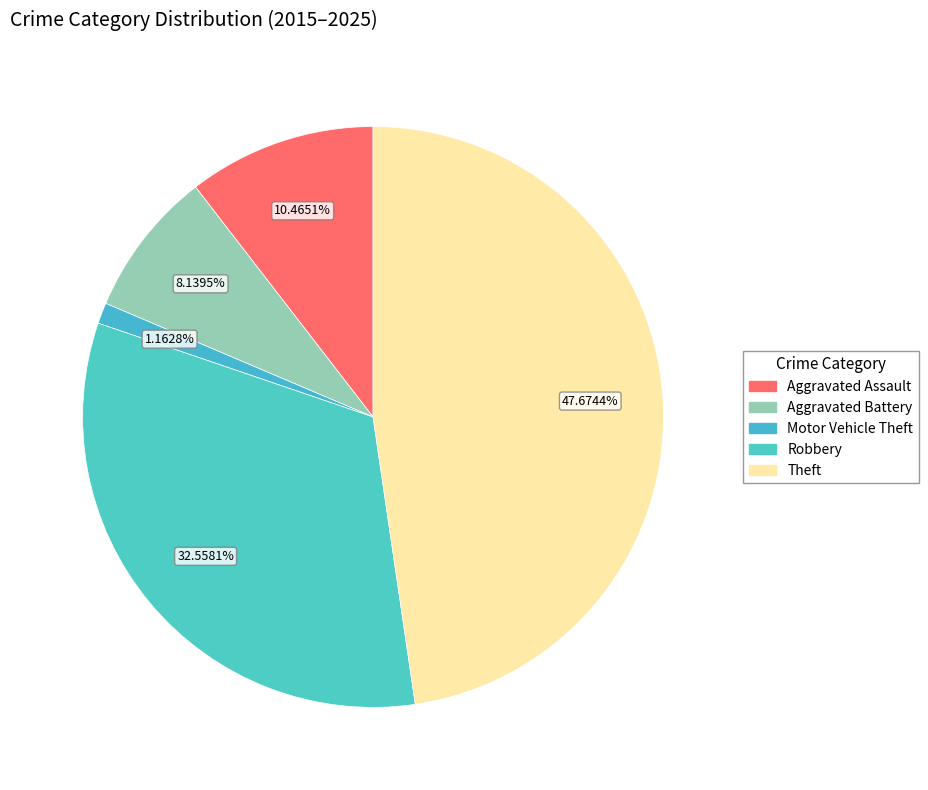

Which slice is the smallest?

Motor Vehicle Theft